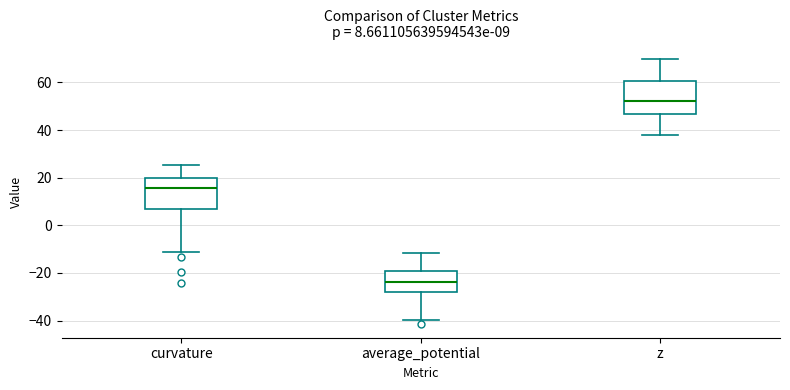

Which box has the lowest median line?

average_potential